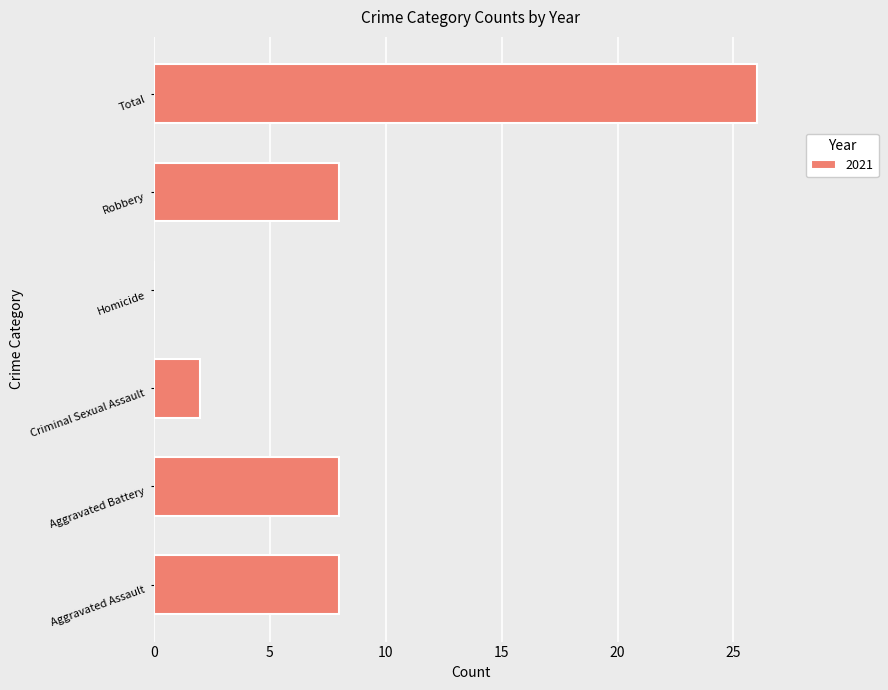

How many data points does each series have?

6